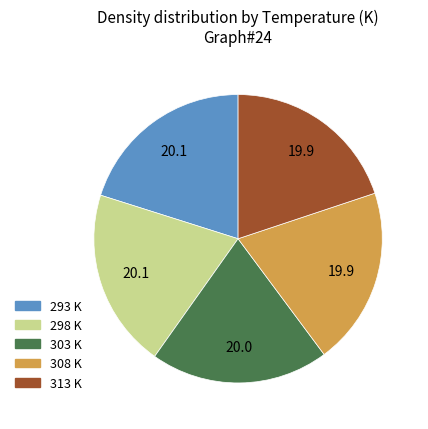

Is the sum of 293 K and 298 K greater than half?

No